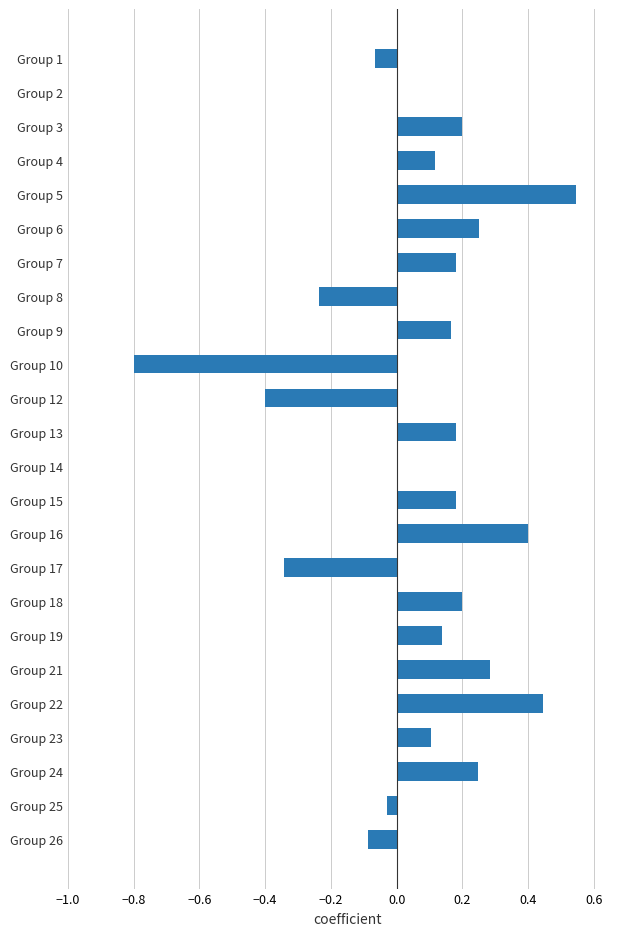

What is the change in value from Group 13 to Group 16?

+0.2